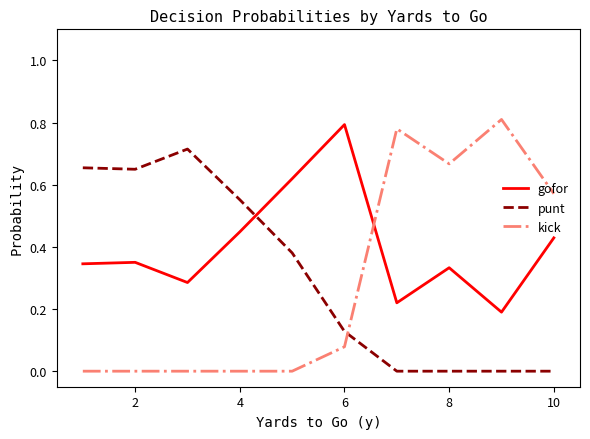

At how many categories does at least one series exceed 0?

10